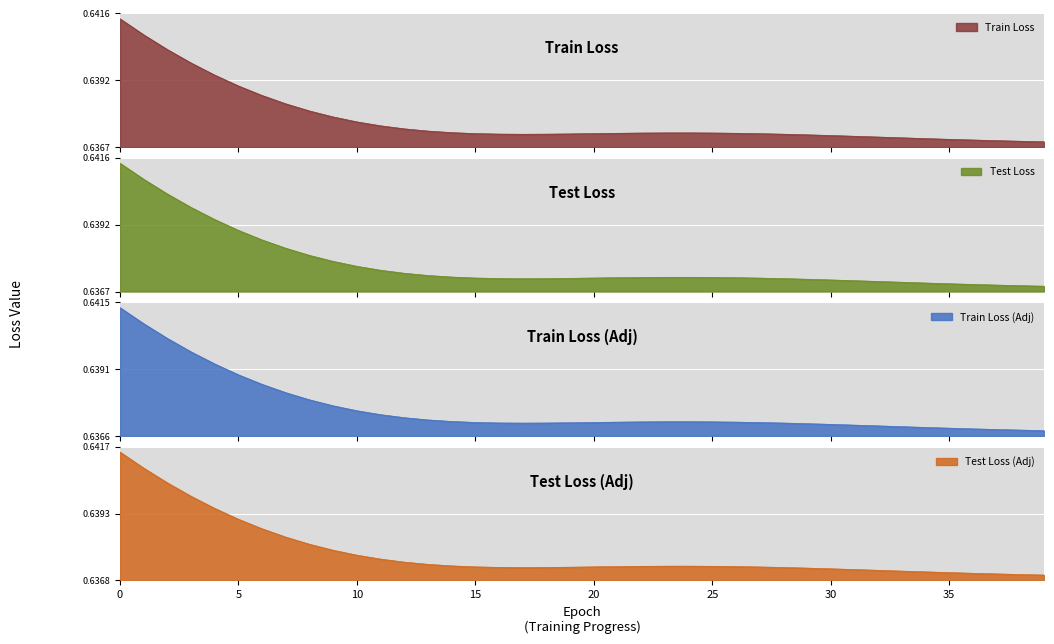

Where is train loss nearest to the value 0?

39